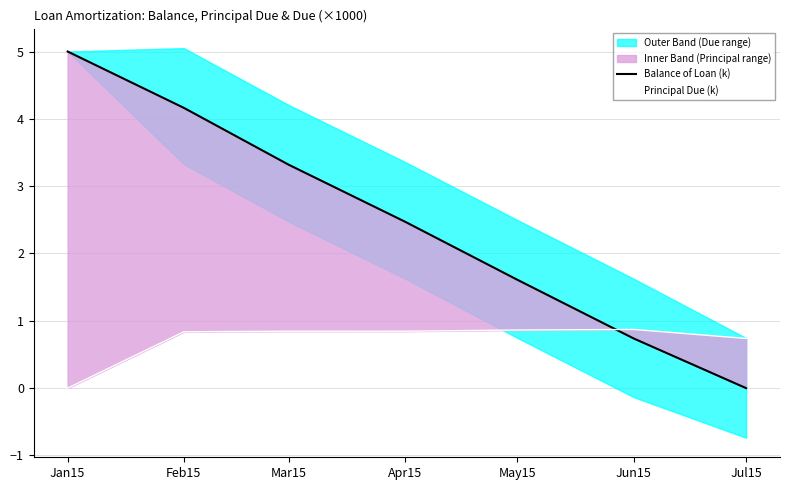

Is the value of Balance of Loan (k) at Feb15 greater than the value of Principal Due (k) at Mar15?

Yes